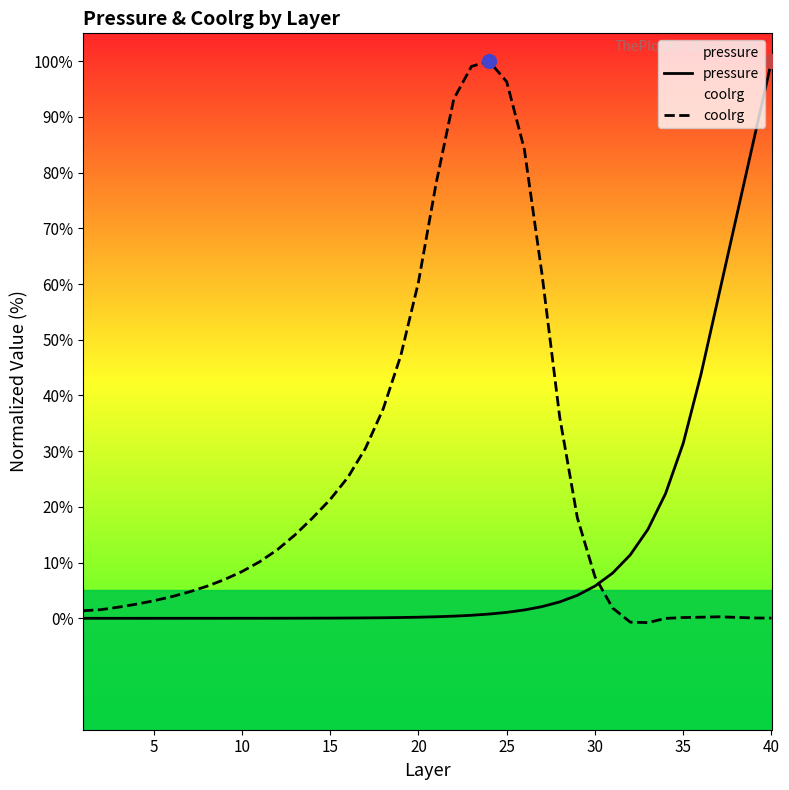

What is the greatest value displayed?

100.0